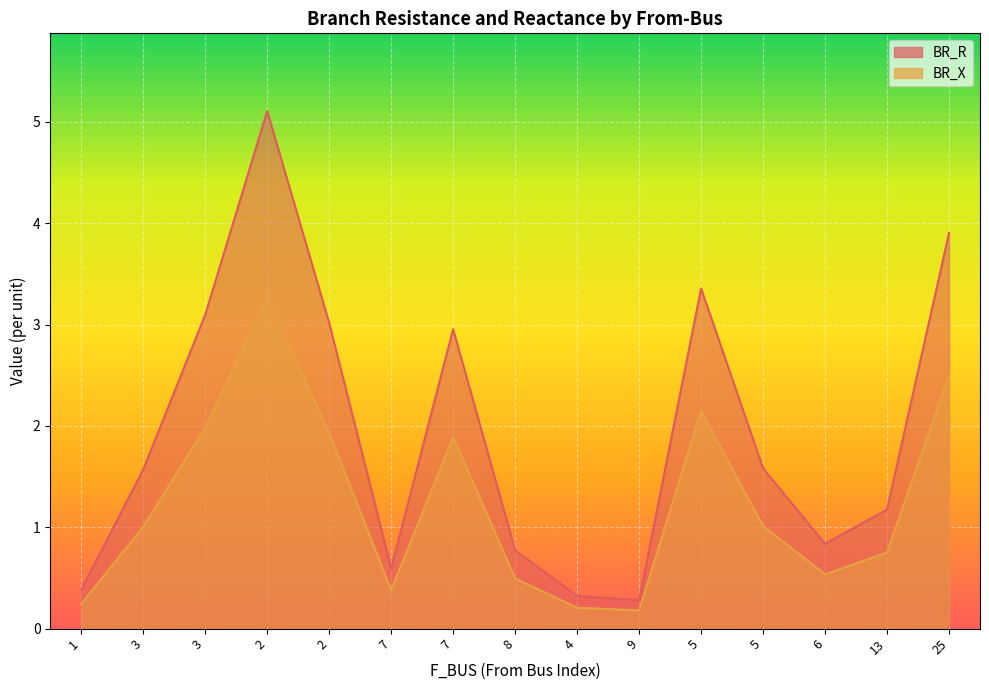

The BR_R series shows 1.2 at 13. True or false?

True